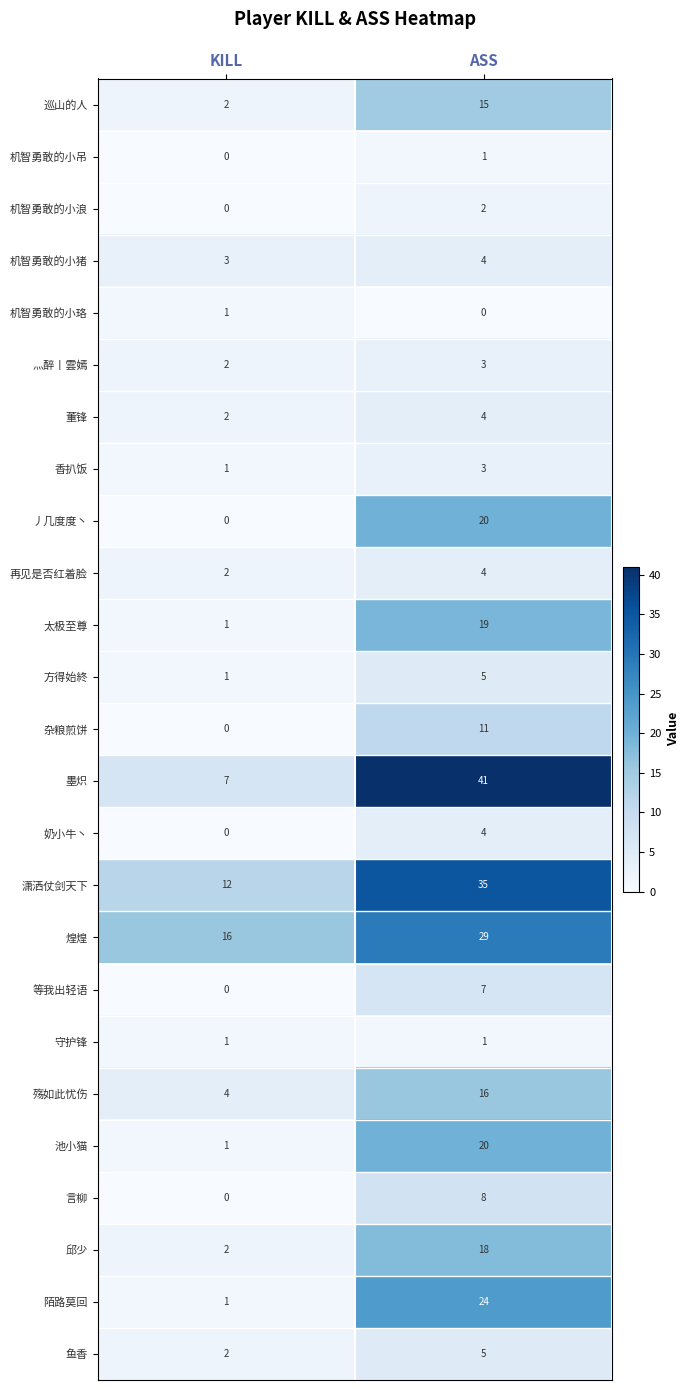

What is the maximum value shown in the chart?

41